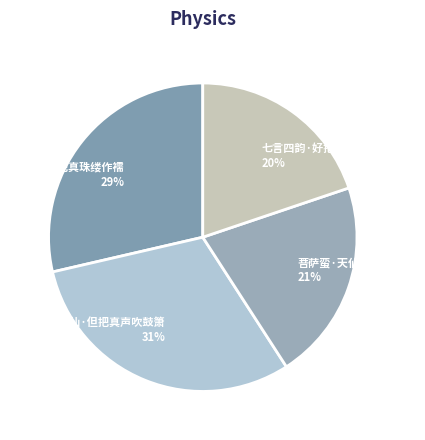

Is the sum of 急仙·但把真声吹鼓箫 and 菩萨蛮·天仙醉把真珠掷 greater than half?

Yes